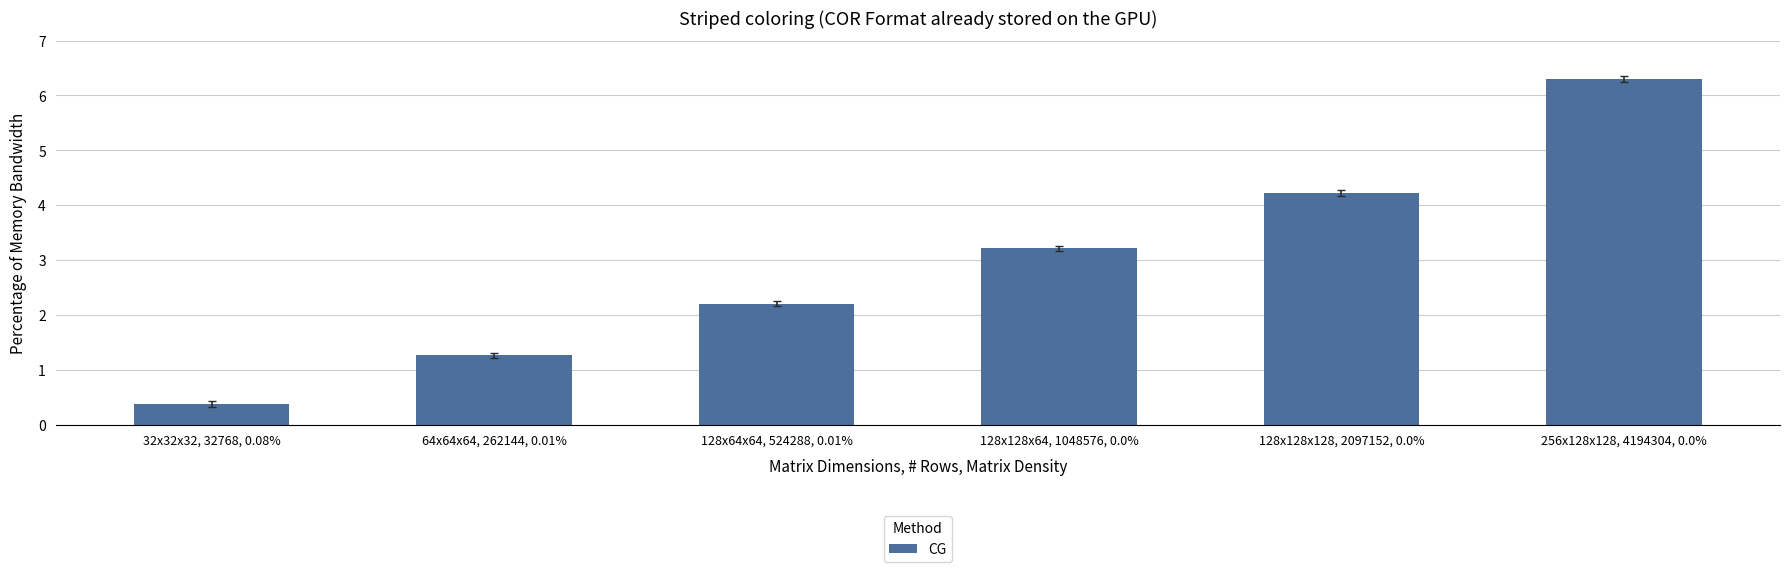

Count the number of values greater than 3.

3